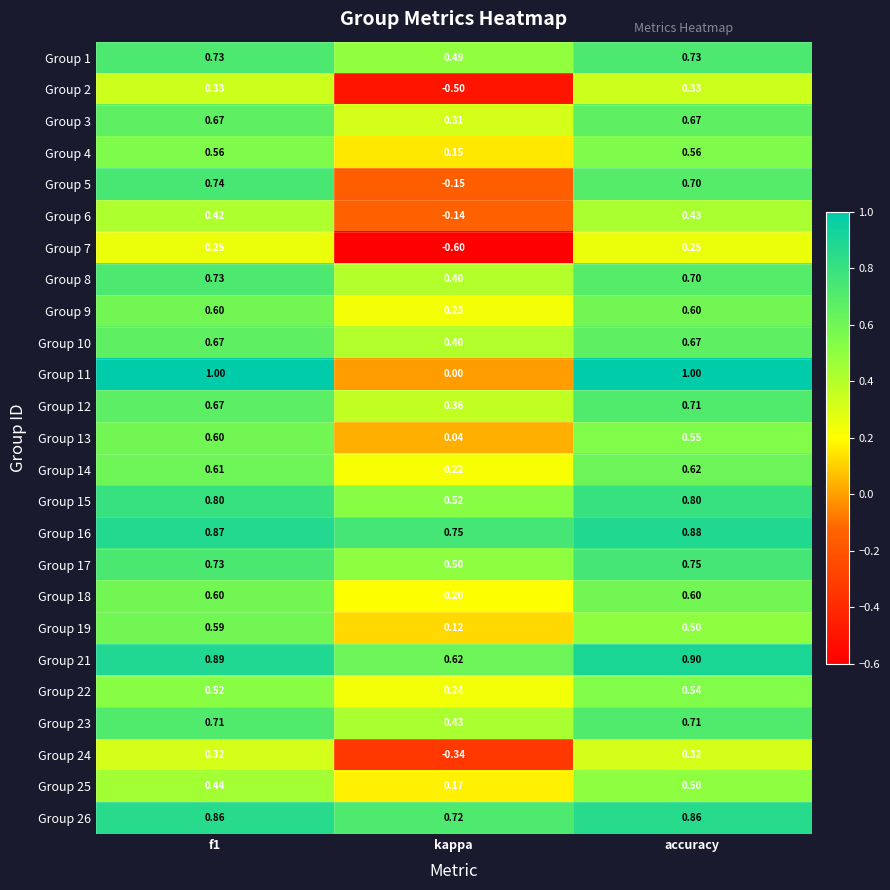

Which label corresponds to the smallest value in the chart?

kappa